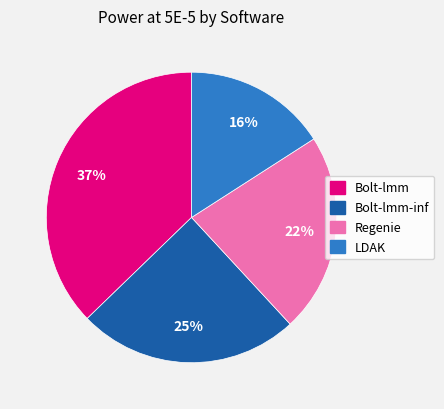

Which category has the biggest portion of the pie?

Bolt-lmm